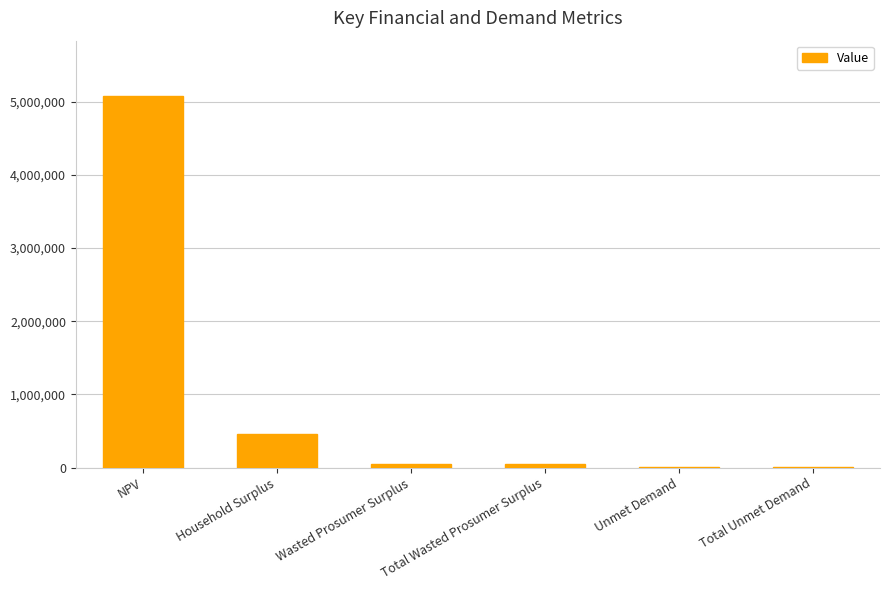

What is the ratio of the value at Household Surplus to the value at Wasted Prosumer Surplus?

9.5